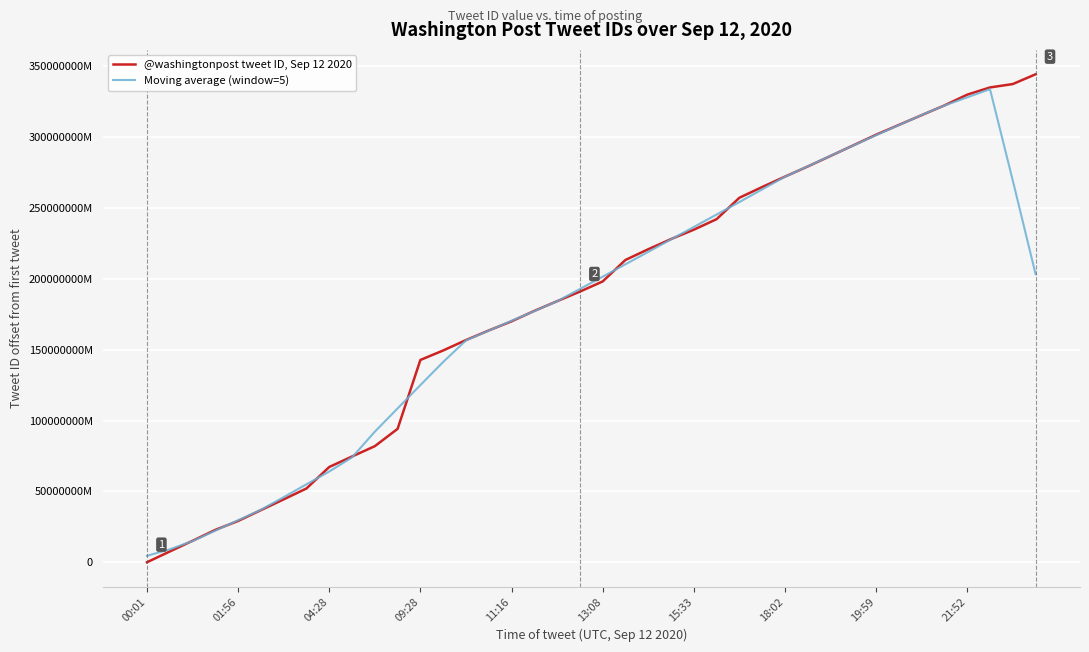

At which label is Moving average (window=5) closest to 169195165321214?

11:16